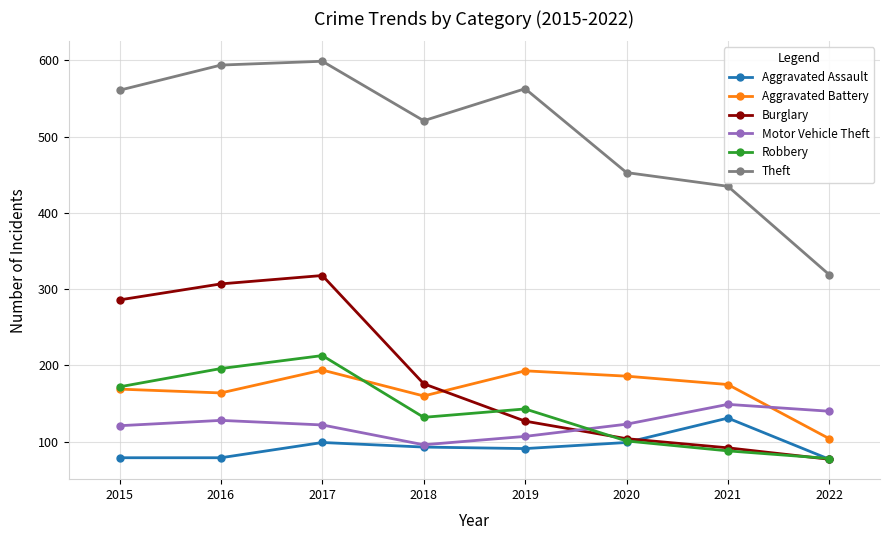

True or false: Motor Vehicle Theft has more than 2 interior local peaks.

False